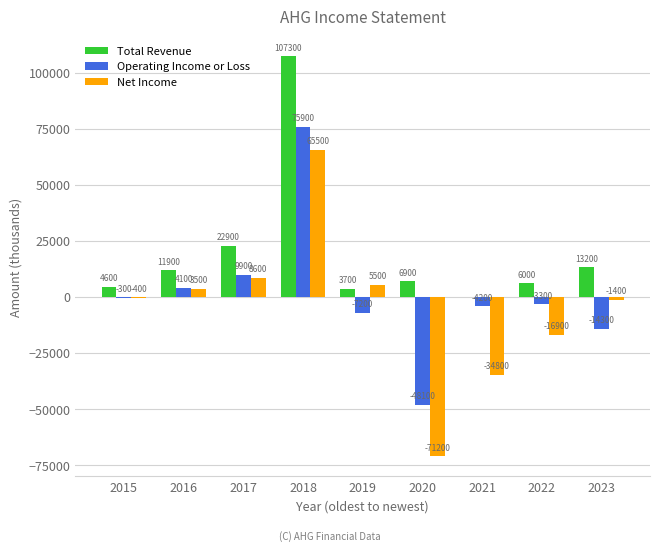

What is the spread (max minus min) of values at 2020?

78100